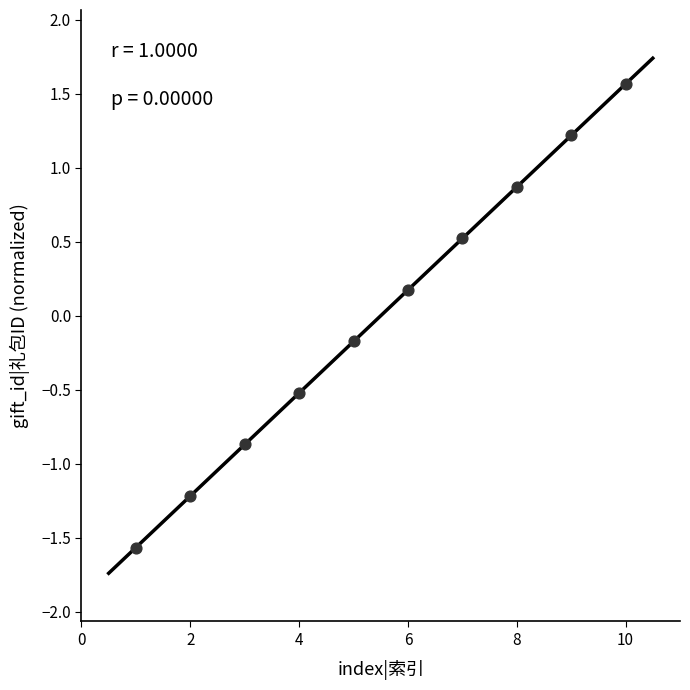

What is the range of X values (max minus min)?

9.0